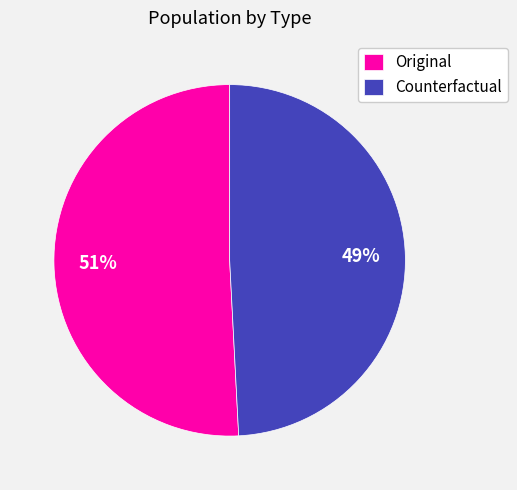

To the nearest percent, what is the combined percentage of Original and Counterfactual?

100%